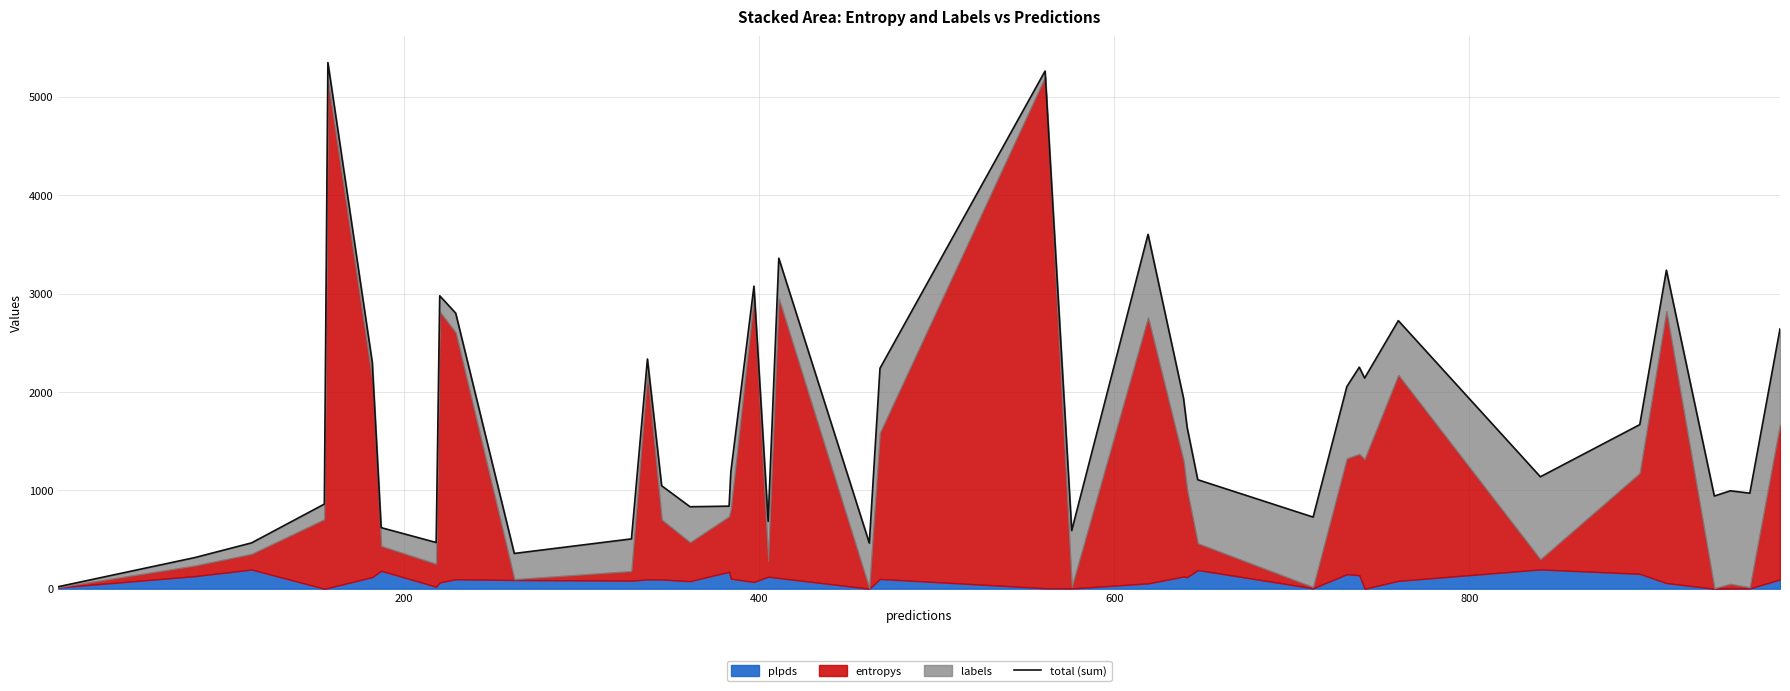

How many data points are less than 1188?

20